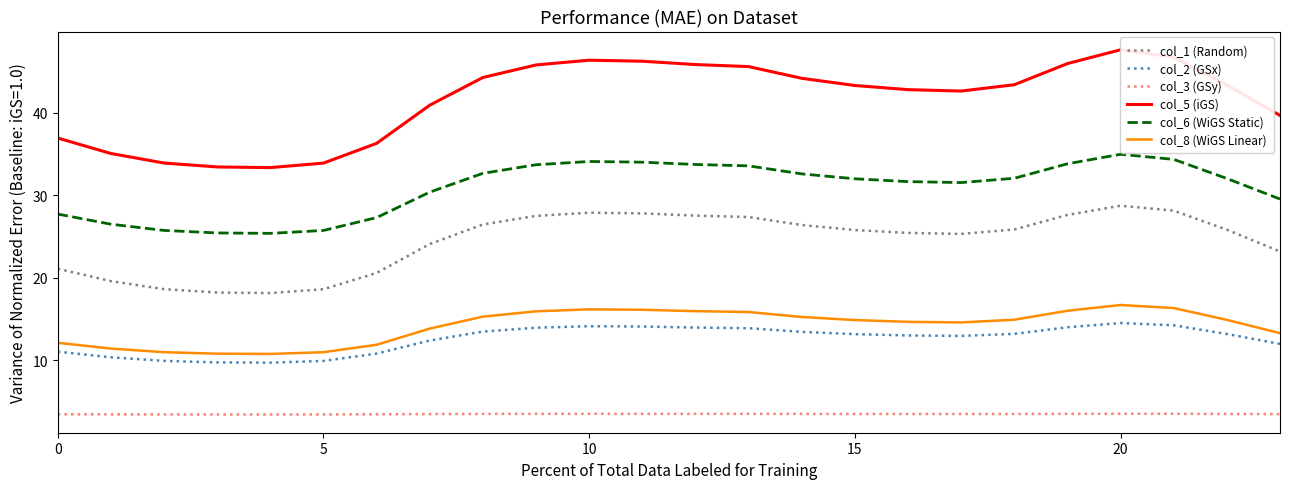

Reading left to right, what are all the values shown in this chart?

col_1 (Random): 21.1	19.6	18.6	18.2	18.2	18.6	20.6	24.1	26.5	27.5	27.9	27.8	27.5	27.4	26.4	25.8	25.4	25.3	25.9	27.6	28.7	28.2	25.8	23.2
col_2 (GSx): 11.0	10.4	9.9	9.7	9.7	9.9	10.8	12.4	13.5	14.0	14.1	14.1	14.0	13.9	13.5	13.2	13.0	13.0	13.2	14.0	14.5	14.2	13.2	12.0
col_3 (GSy): 3.5	3.4	3.4	3.4	3.4	3.4	3.5	3.5	3.5	3.5	3.5	3.5	3.5	3.5	3.5	3.5	3.5	3.5	3.5	3.5	3.5	3.5	3.5	3.5
col_5 (iGS): 37.0	35.1	33.9	33.4	33.4	33.9	36.3	40.9	44.3	45.8	46.4	46.3	45.9	45.6	44.2	43.3	42.8	42.7	43.4	46.0	47.7	46.8	43.4	39.7
col_6 (WiGS Static): 27.7	26.5	25.8	25.4	25.4	25.7	27.3	30.4	32.7	33.7	34.1	34.0	33.8	33.6	32.6	32.0	31.7	31.6	32.1	33.8	35.0	34.4	32.0	29.6
col_8 (WiGS Linear): 12.1	11.4	11.0	10.8	10.8	11.0	11.9	13.8	15.3	15.9	16.2	16.1	16.0	15.9	15.3	14.9	14.7	14.6	14.9	16.0	16.7	16.3	14.9	13.3